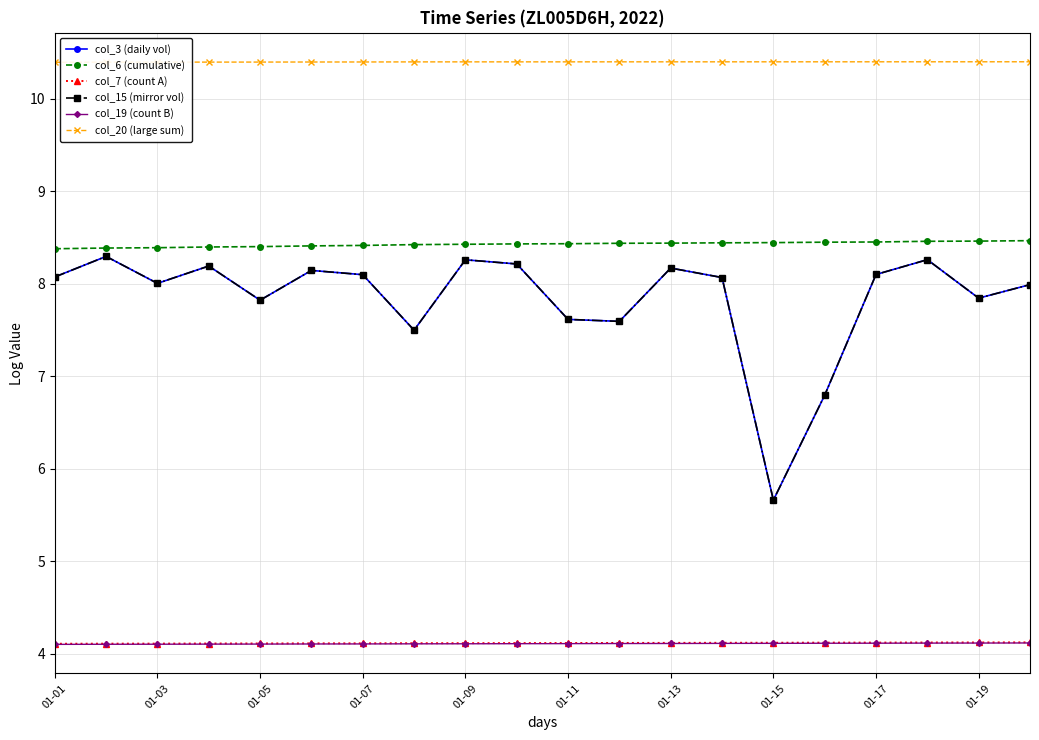

At which label does col_20 (large sum) reach its minimum?

01-01